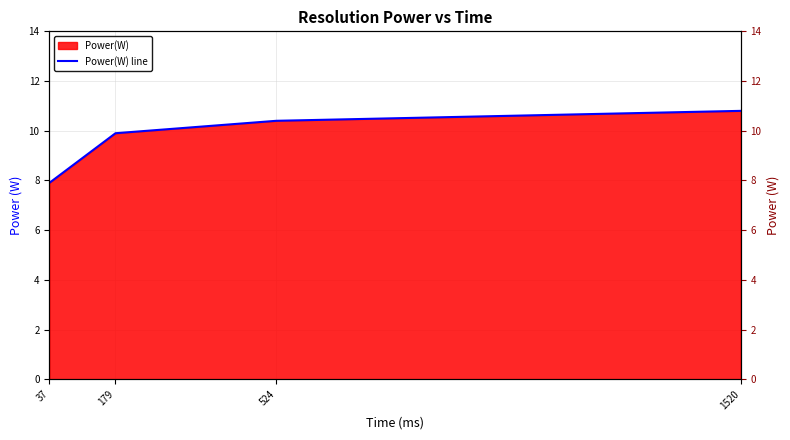

What is the value of the 1st point from the left?

7.9